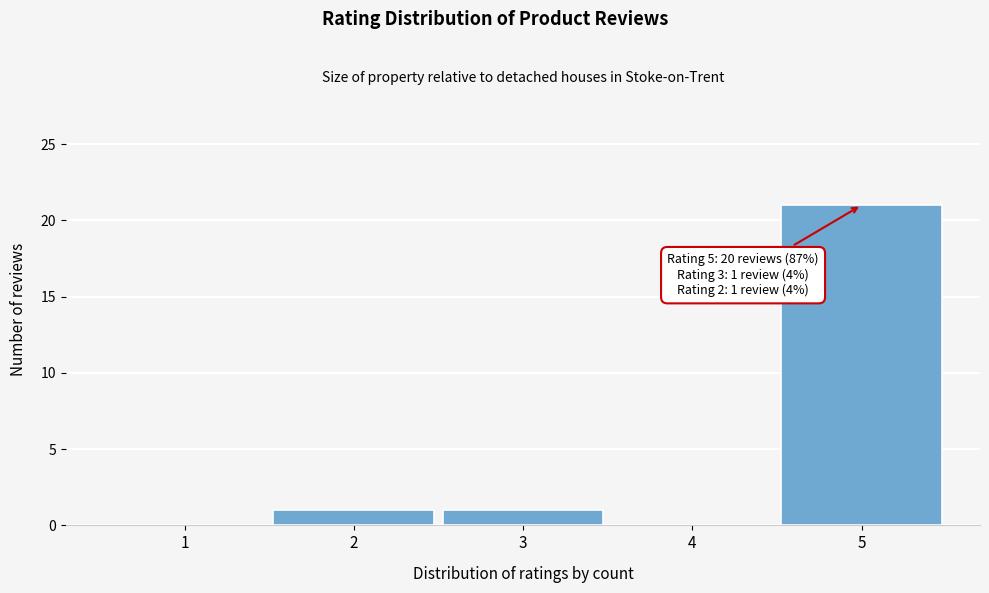

Reading left to right, transcribe all the data shown in this chart.

1=0	2=1	3=1	4=0	5=21